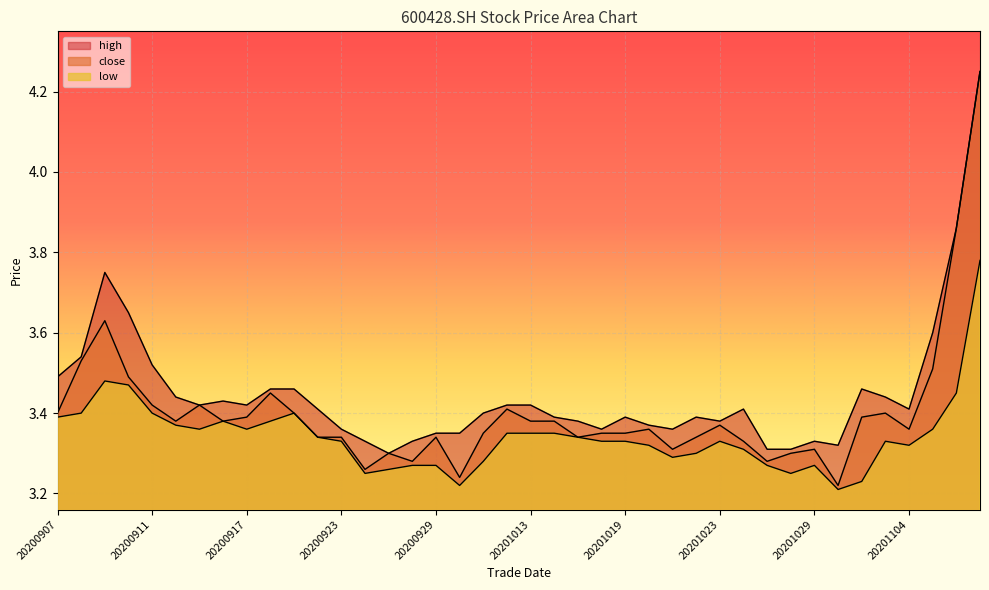

Which has a higher value, 20200916 or 20200922?

20200916